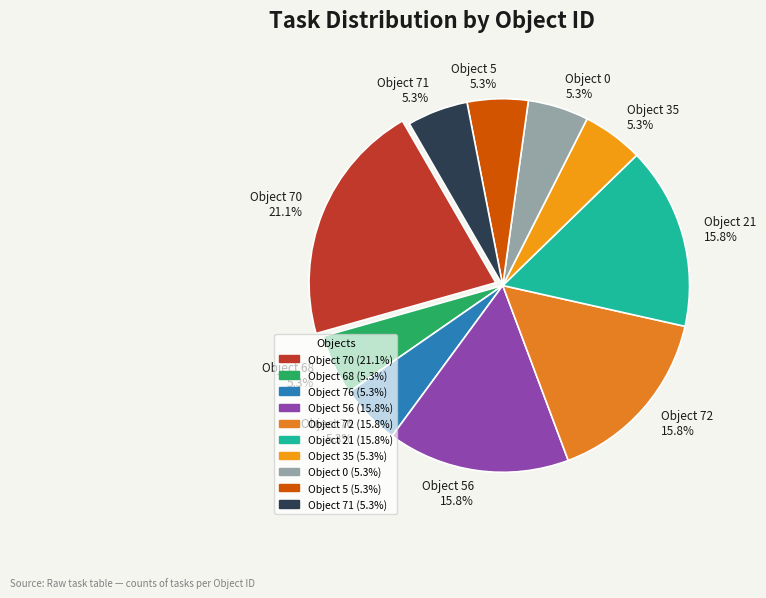

To the nearest percent, what is the average slice percentage?

10%